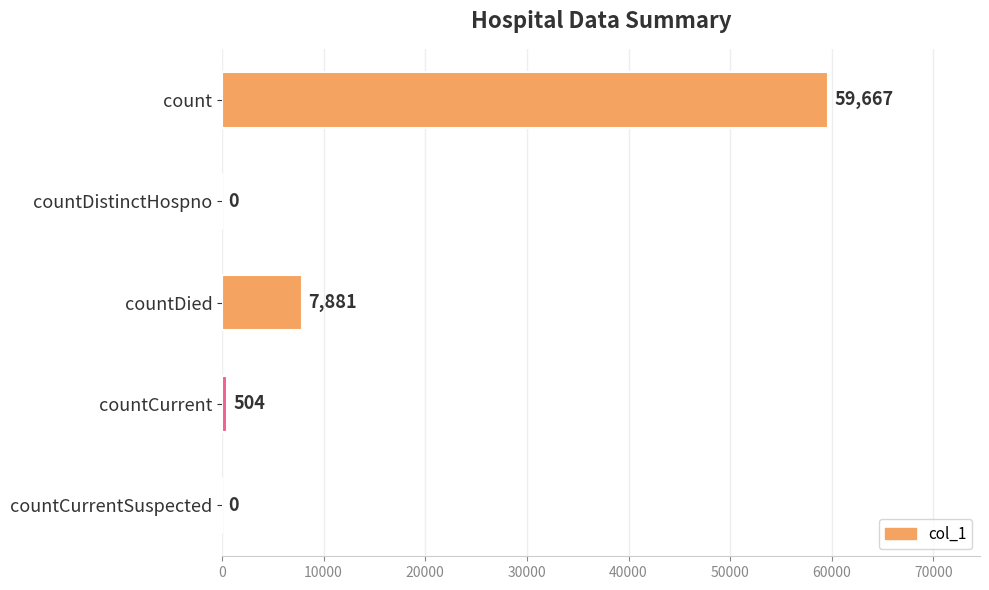

Is it true that the value at countDied is 7881?

True